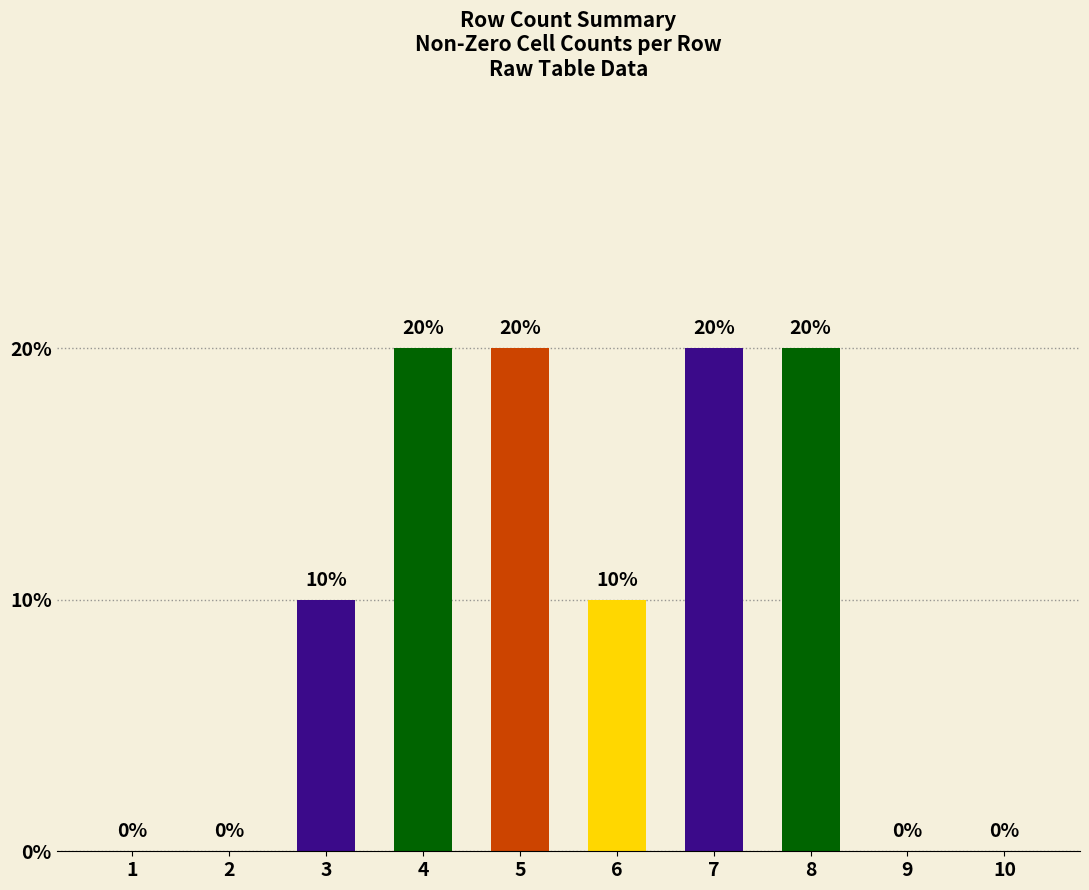

Is it true that the value at 1 is -1?

False